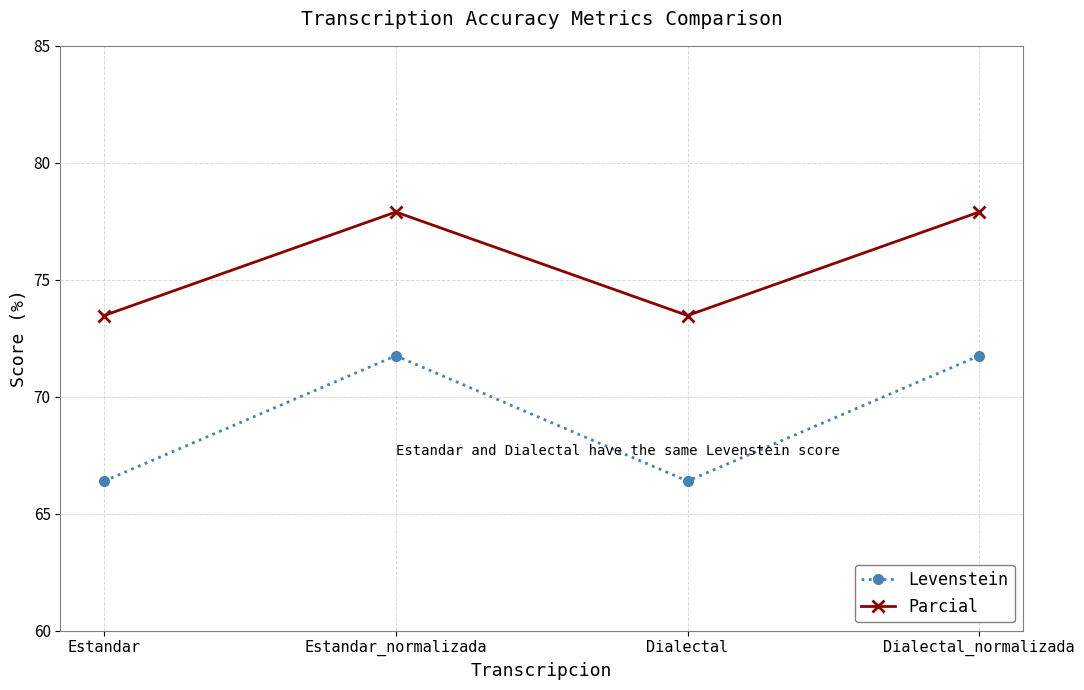

What is the label of the 1st point from the left?

Estandar